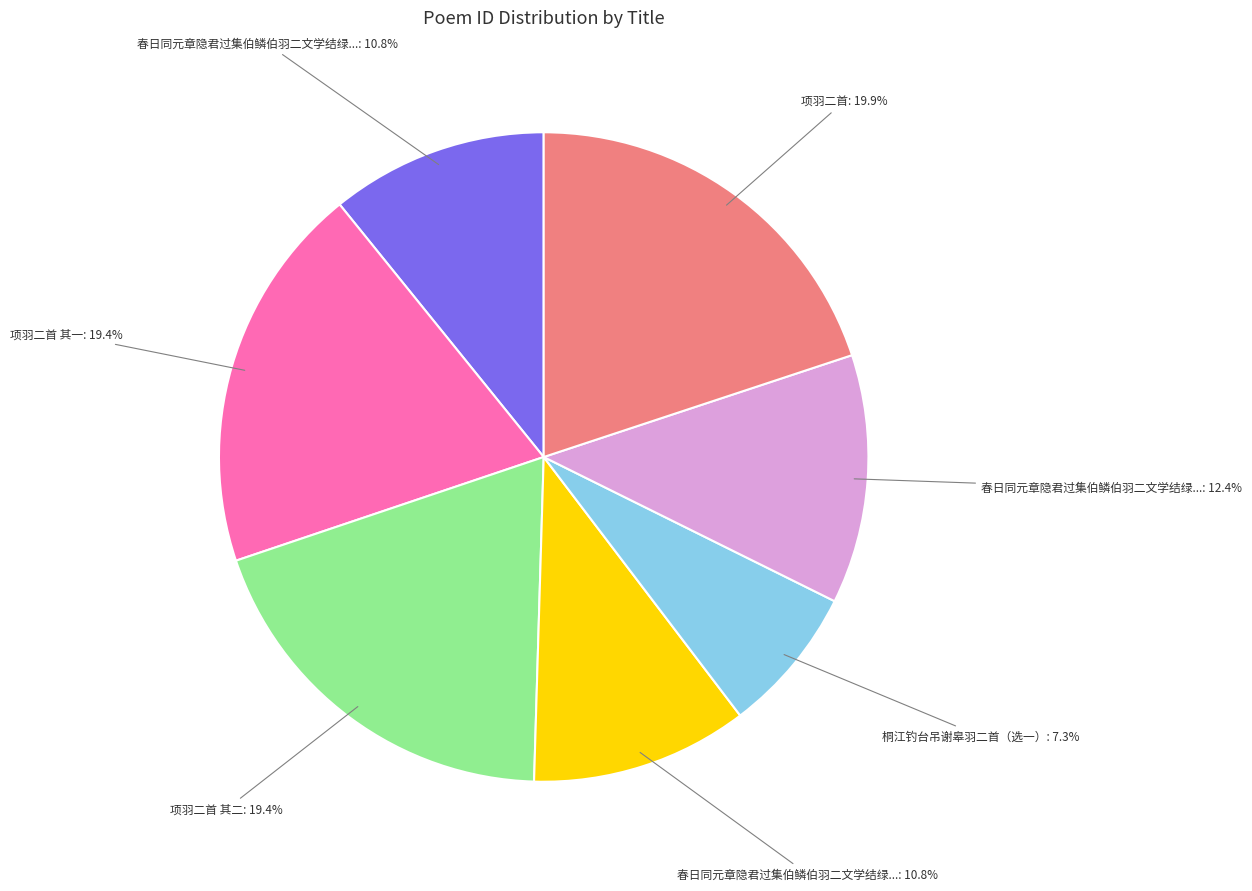

Is there a majority slice in this chart?

No